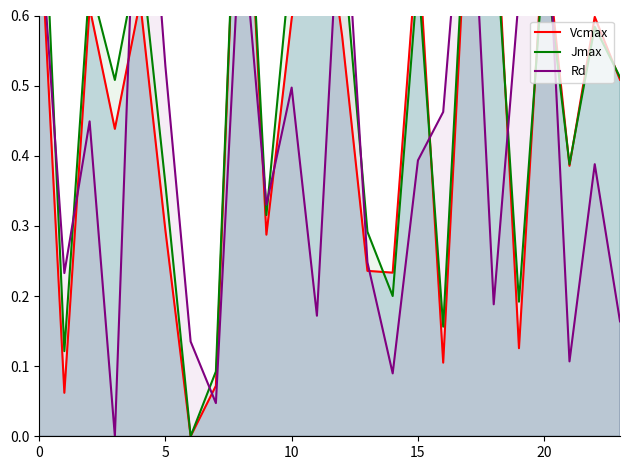

What is the average value of the Rd series?

0.4